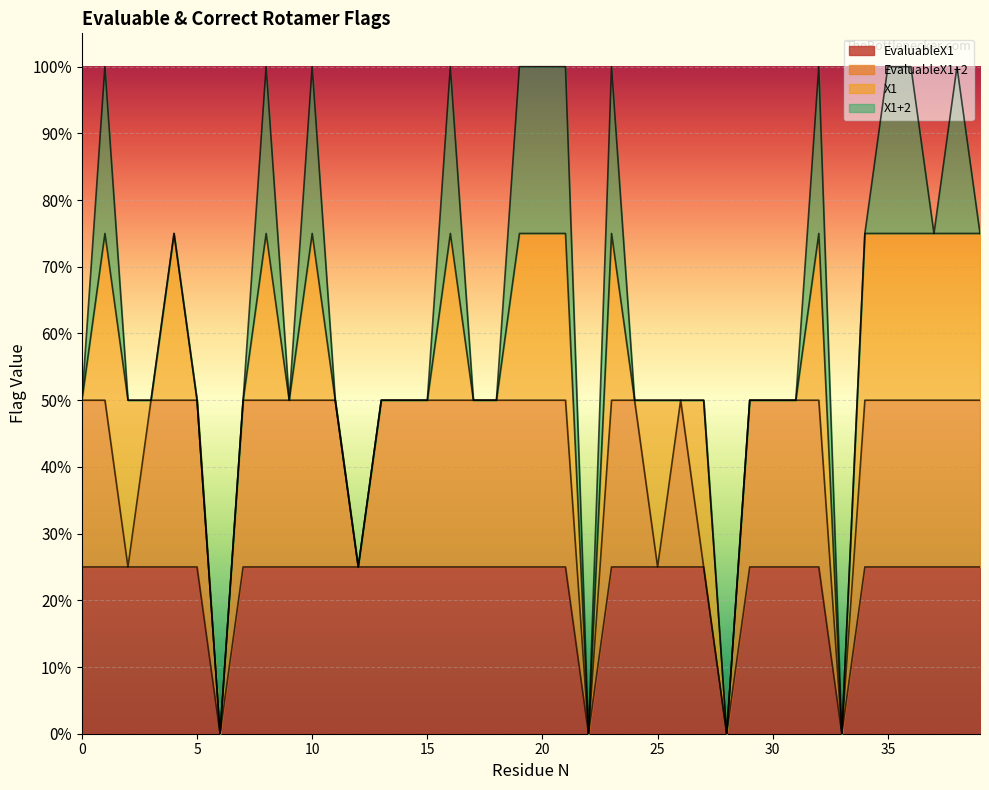

At which label does EvaluableX1 reach its minimum?

6